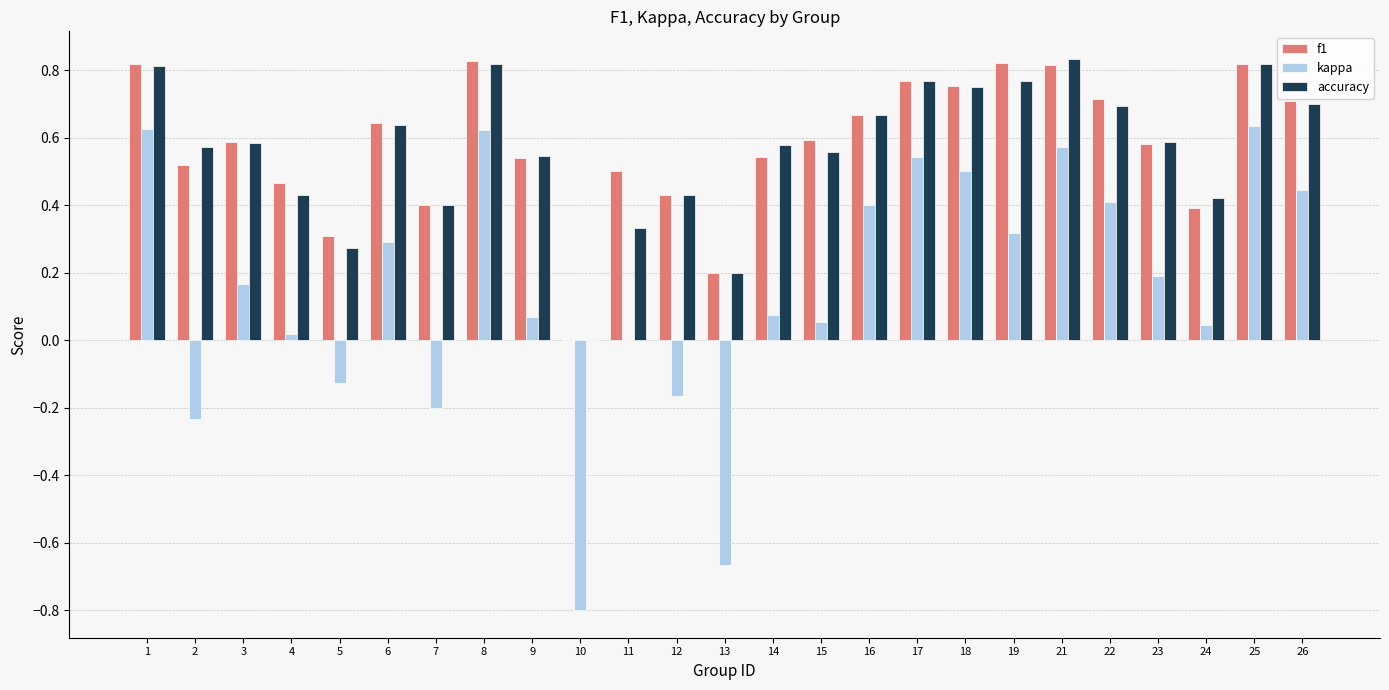

What are all the series names shown in the legend?

f1, kappa, accuracy